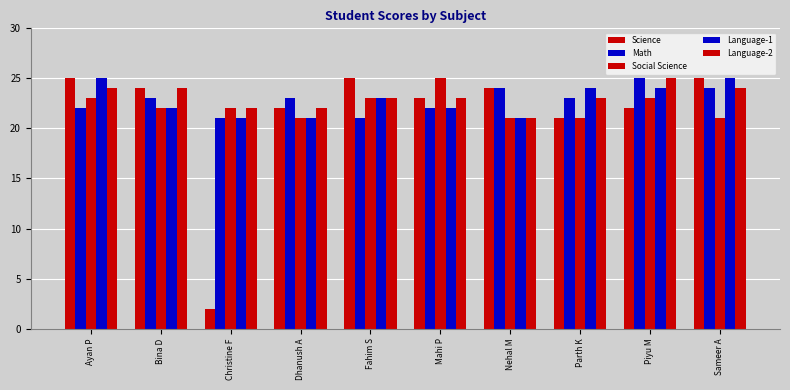

At which label does Language-1 first exceed 23?

Ayan P